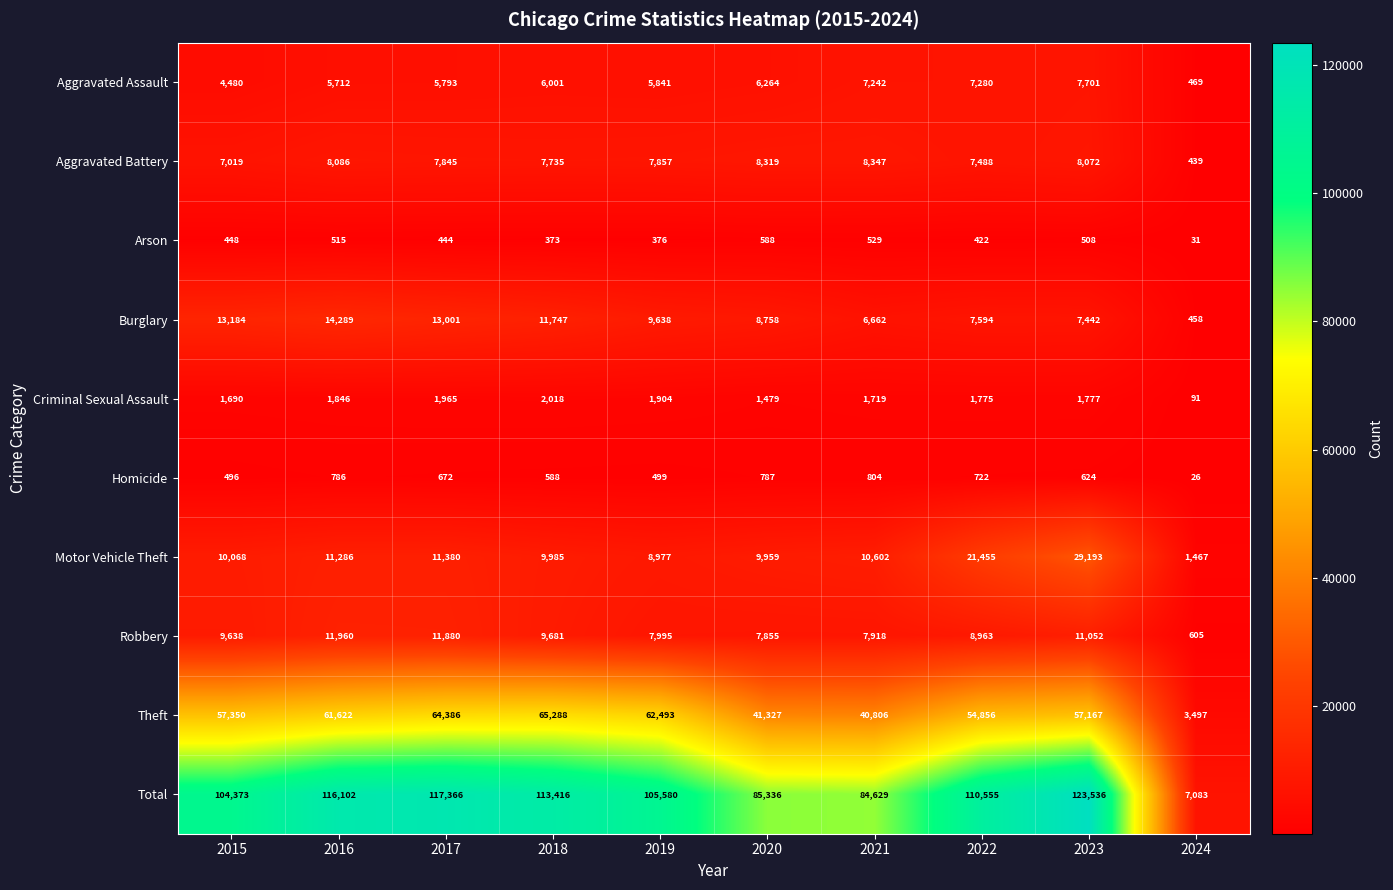

Which label corresponds to the smallest value in the chart?

2024